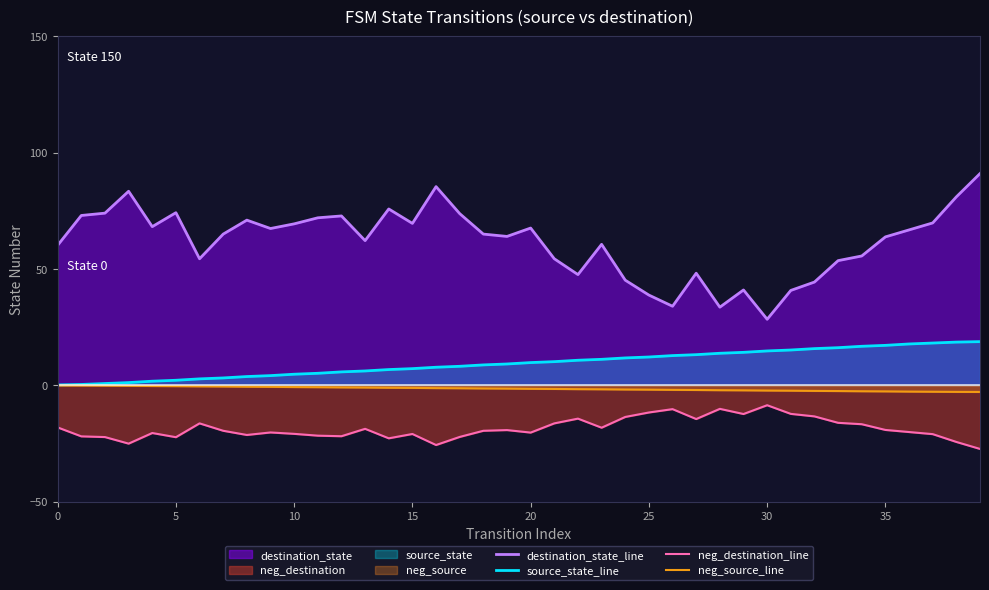

True or false: source_state_line has a value of 14.6 at 20.

False